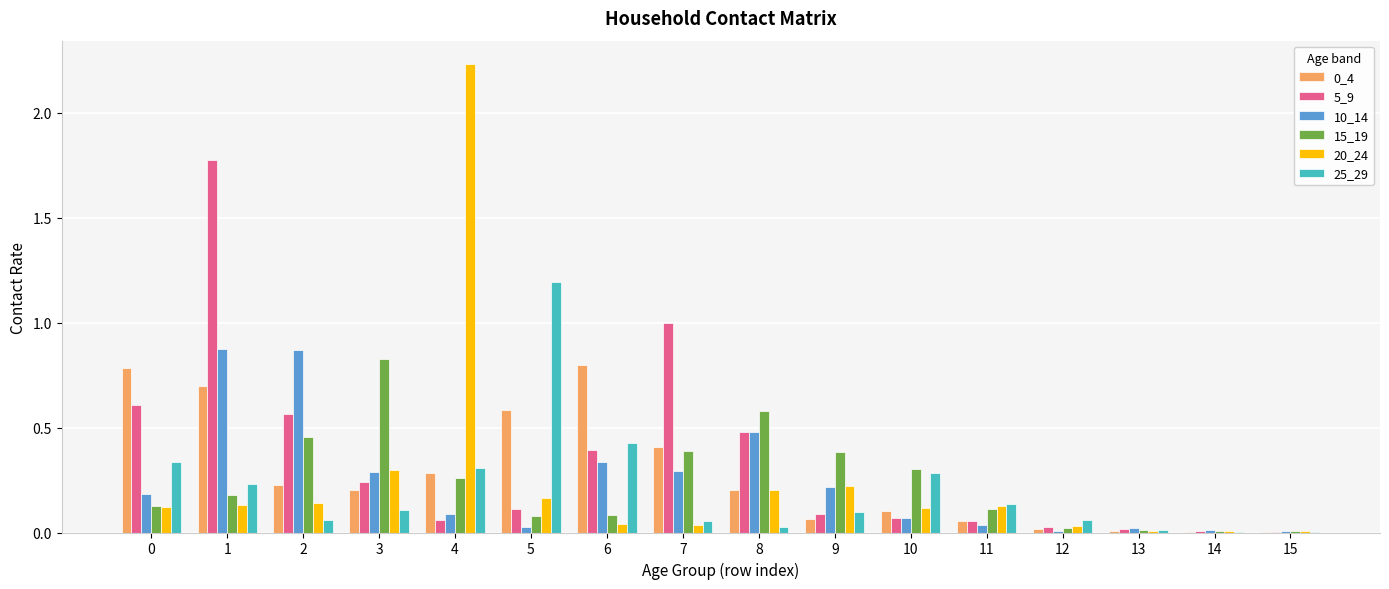

The 15_19 series shows 0.1 at 0. True or false?

True